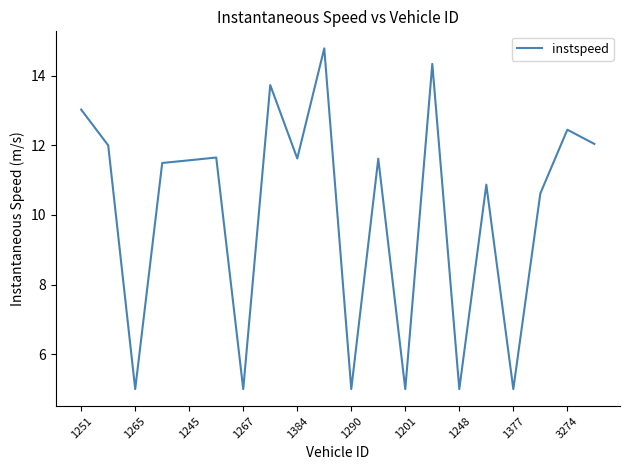

What is the difference between the maximum and minimum values?

9.8